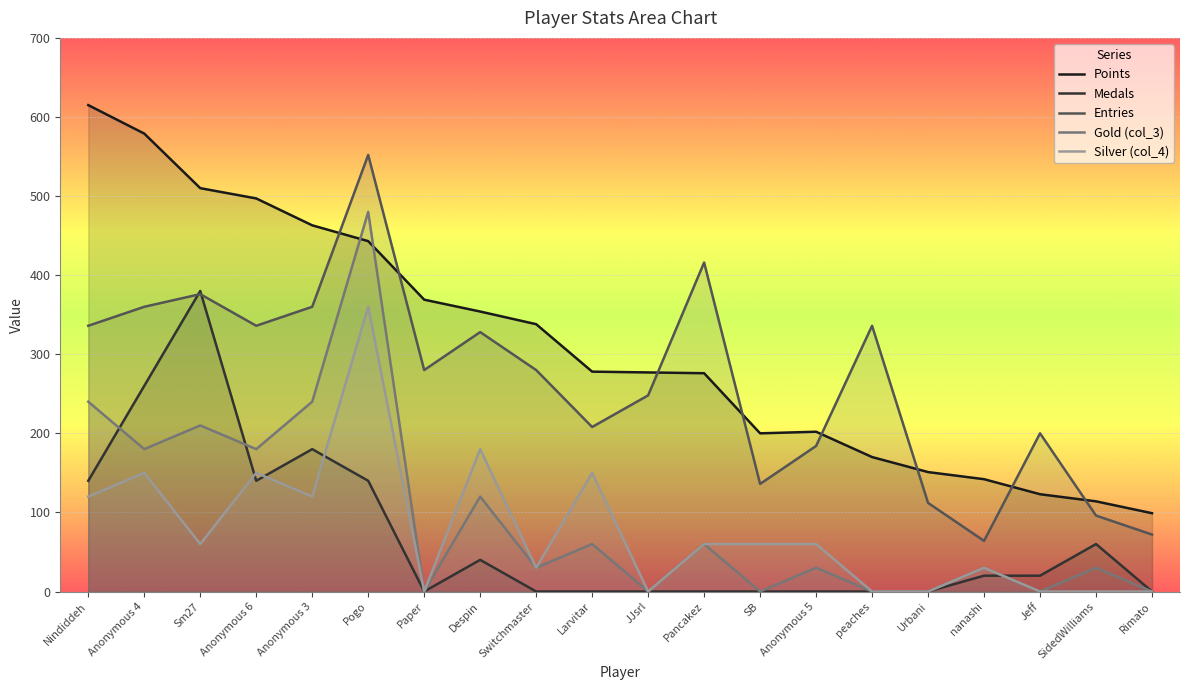

At which label does Points reach its minimum?

Rimato